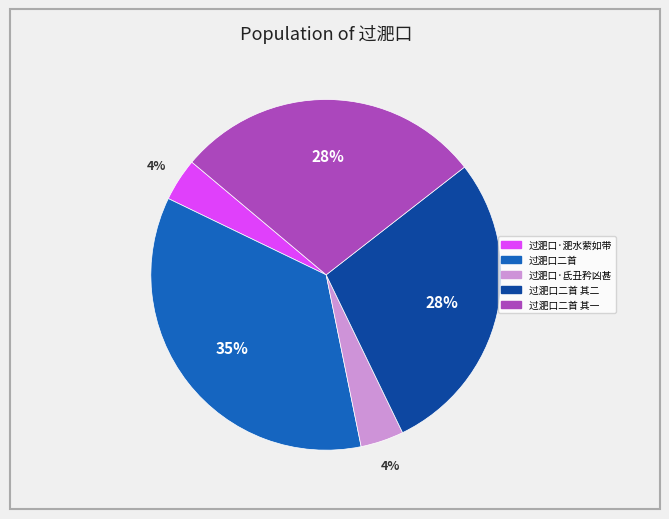

To the nearest percent, what is the difference between the largest and smallest slice percentages?

31%